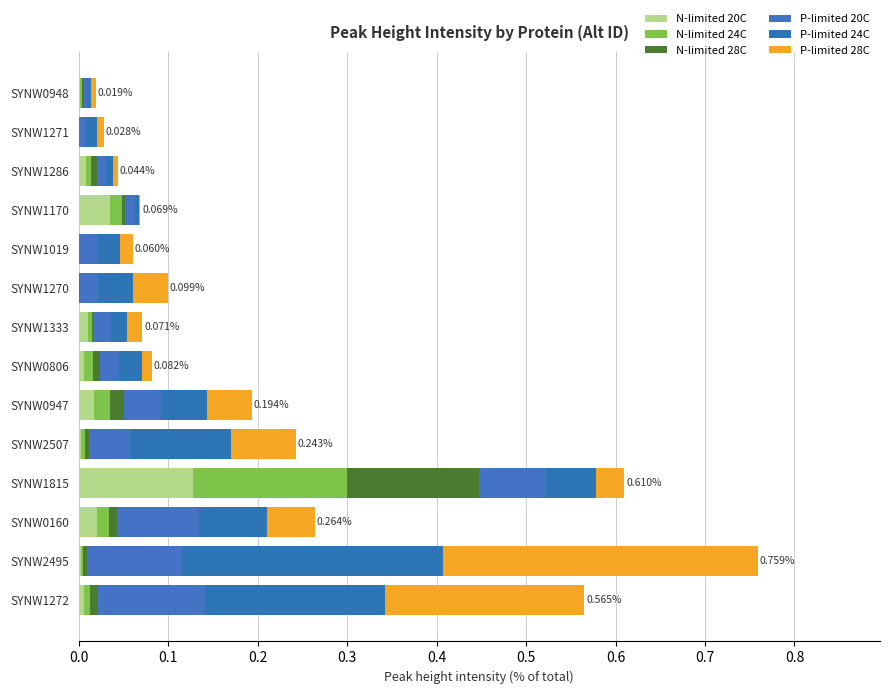

Reading left to right, extract all data points from this chart.

N-limited 20C: 0.0	0.0	0.0	0.1	0.0	0.0	0.0	0.0	0.0	0.0	0.0	0.0	0.0	0.0
N-limited 24C: 0.0	0.0	0.0	0.2	0.0	0.0	0.0	0.0	0.0	0.0	0.0	0.0	0.0	0.0
N-limited 28C: 0.0	0.0	0.0	0.1	0.0	0.0	0.0	0.0	0.0	0.0	0.0	0.0	0.0	0.0
P-limited 20C: 0.1	0.1	0.1	0.1	0.0	0.0	0.0	0.0	0.0	0.0	0.0	0.0	0.0	0.0
P-limited 24C: 0.2	0.3	0.1	0.1	0.1	0.1	0.0	0.0	0.0	0.0	0.0	0.0	0.0	0.0
P-limited 28C: 0.2	0.4	0.1	0.0	0.1	0.1	0.0	0.0	0.0	0.0	0.0	0.0	0.0	0.0